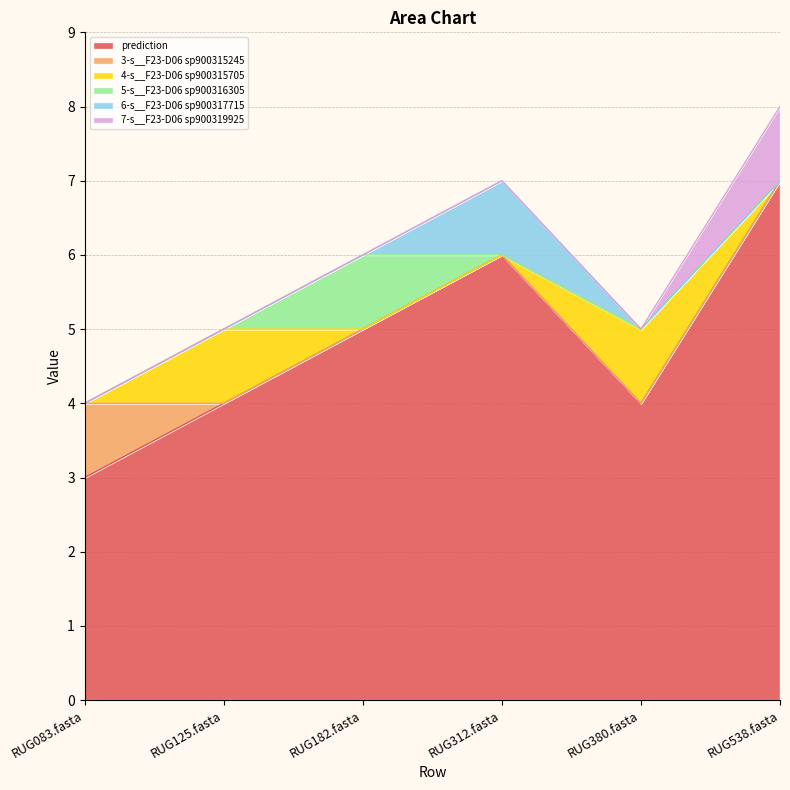

Count the 6-s__F23-D06 sp900317715 values in the range 0 to 1.

6